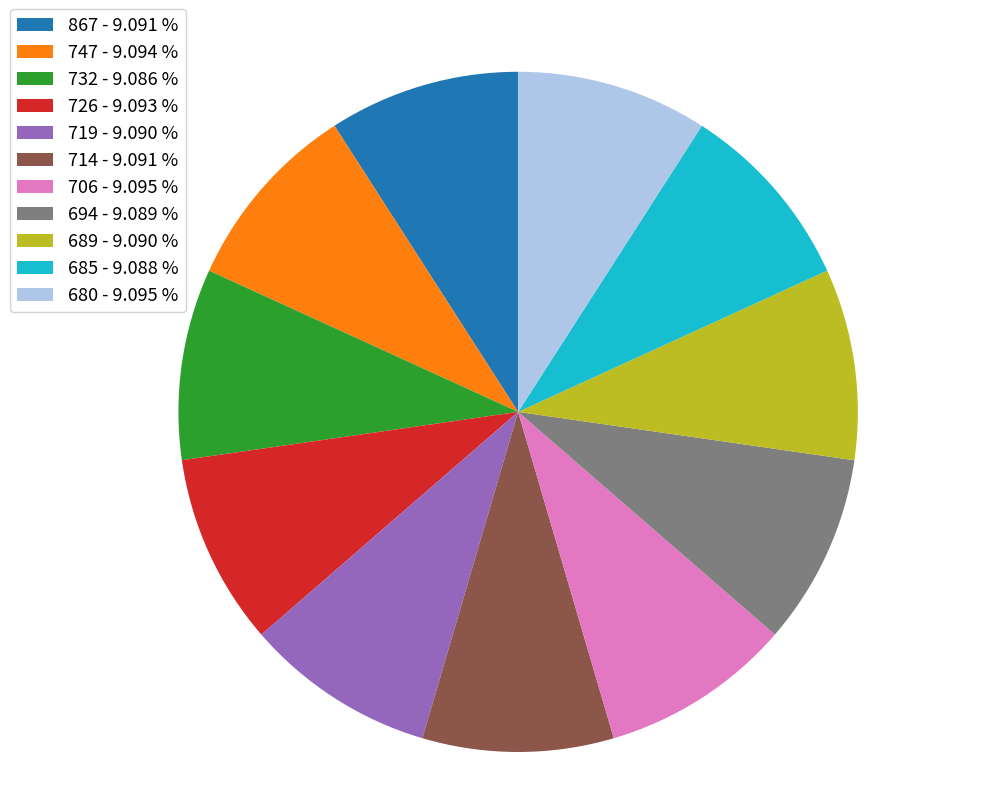

Is it true that 694 is 2% of the pie?

False